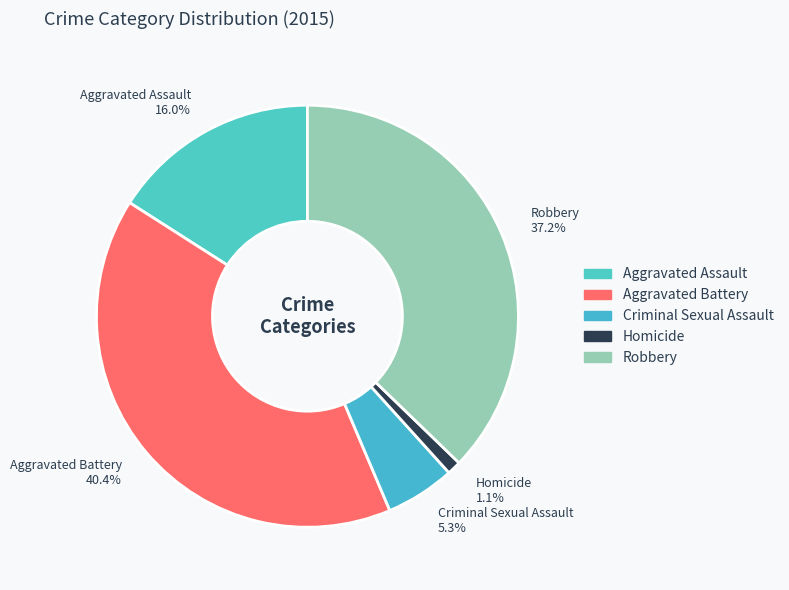

Does any single category account for the majority?

No